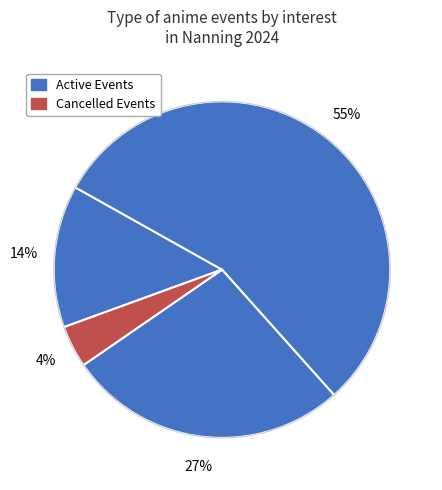

To the nearest percent, what is the difference between the largest and smallest slice percentages?

51%